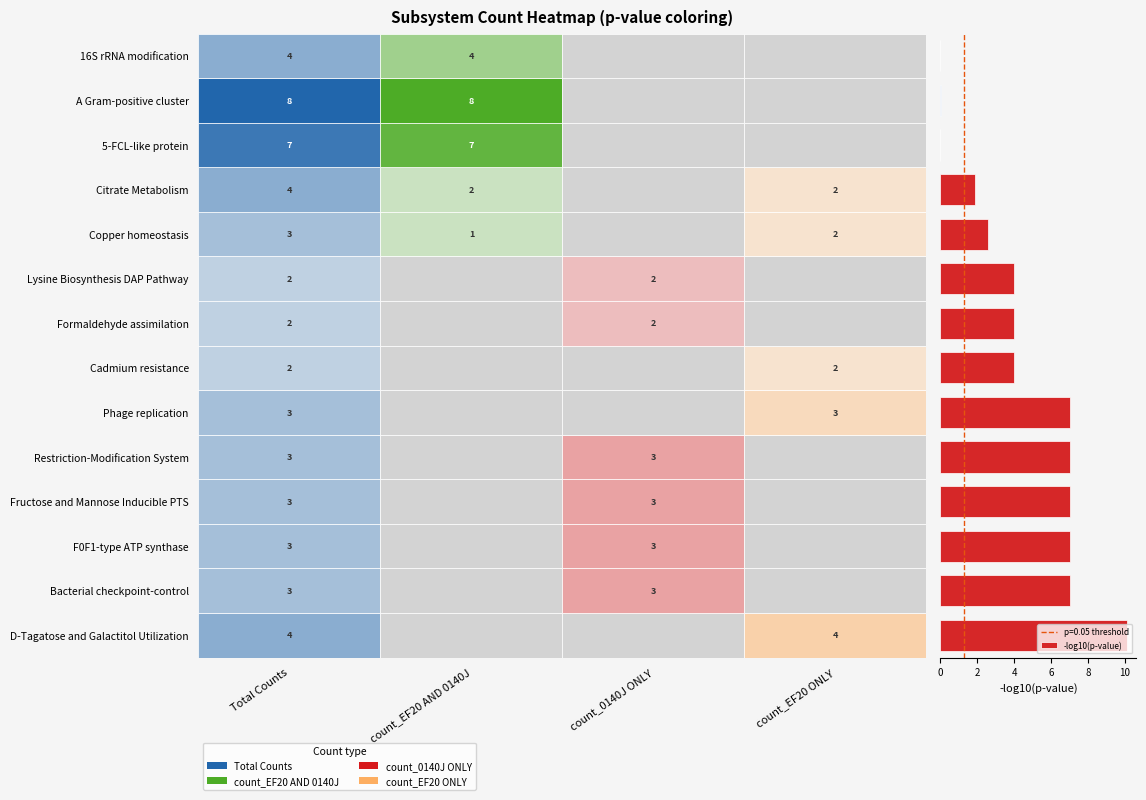

What is the maximum value shown in the chart?

10.1